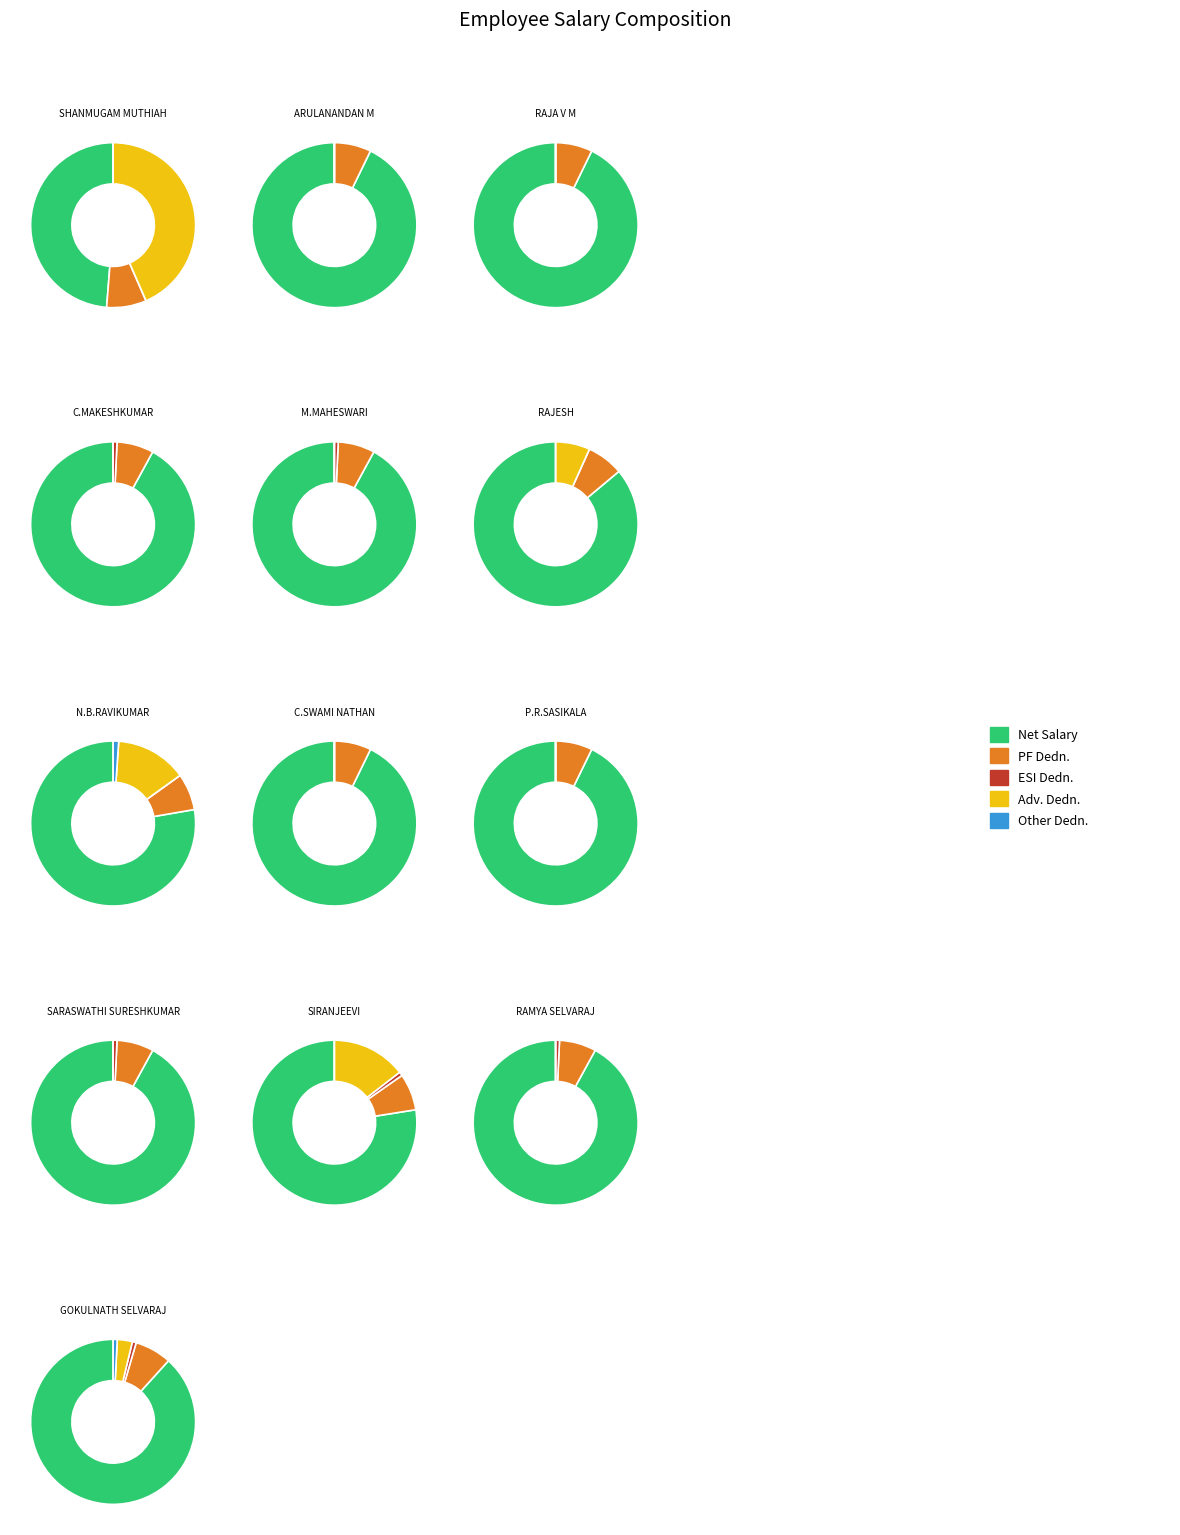

How much of the chart is everything except C.MAKESHKUMAR?

94.4%